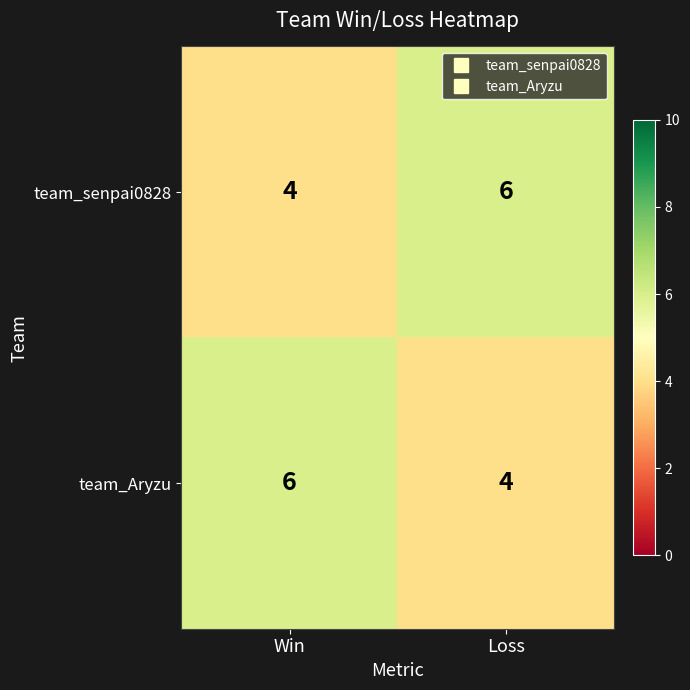

What is the difference between the highest and lowest values at Win?

2